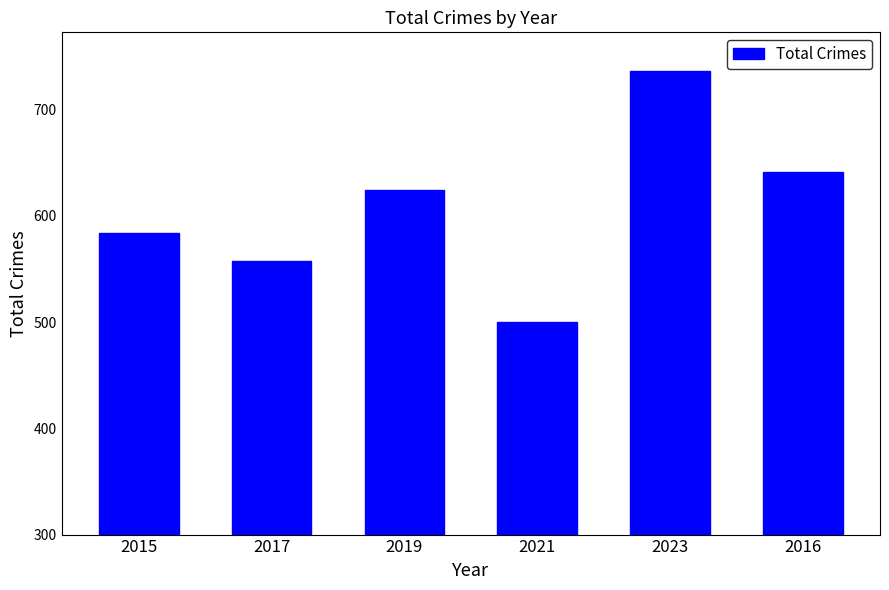

What is the minimum value shown in the chart?

500